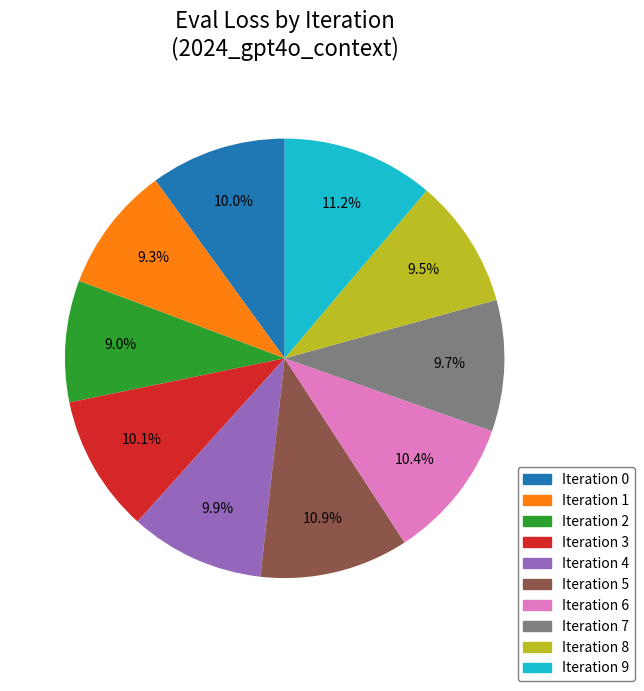

Is there any slice that represents more than half of the pie?

No